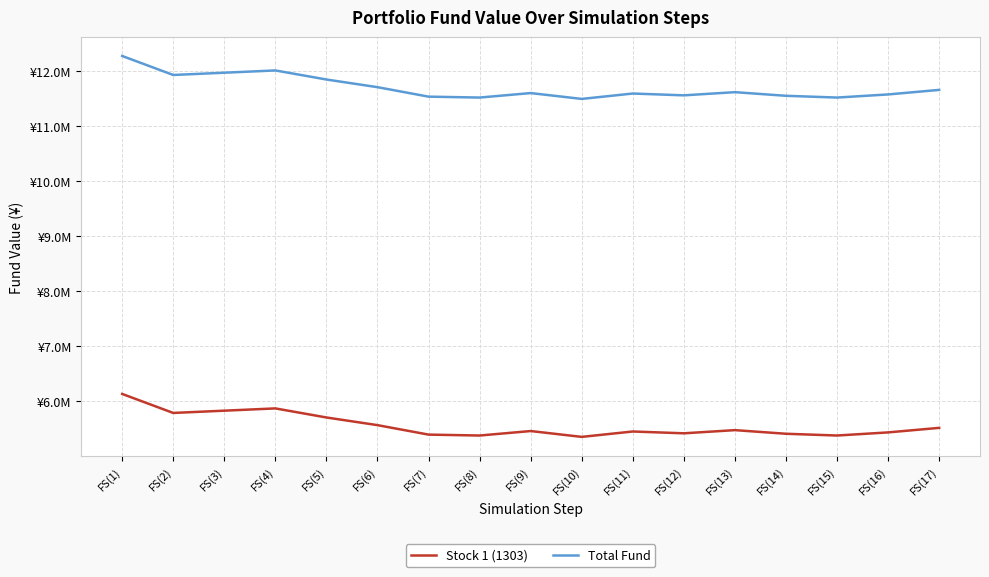

True or false: Stock 1 (1303) and Total Fund intersect in this chart.

False